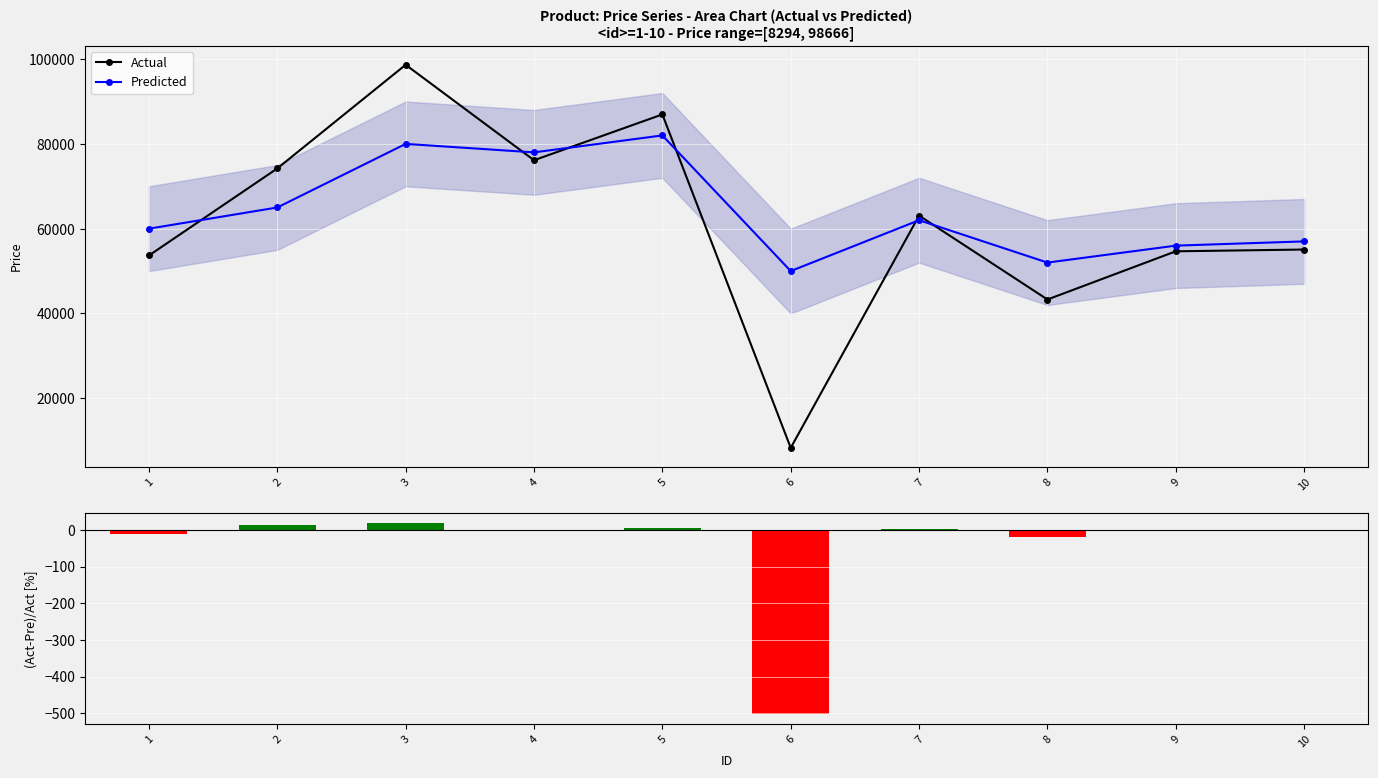

What is the average value of the Actual series?

61406